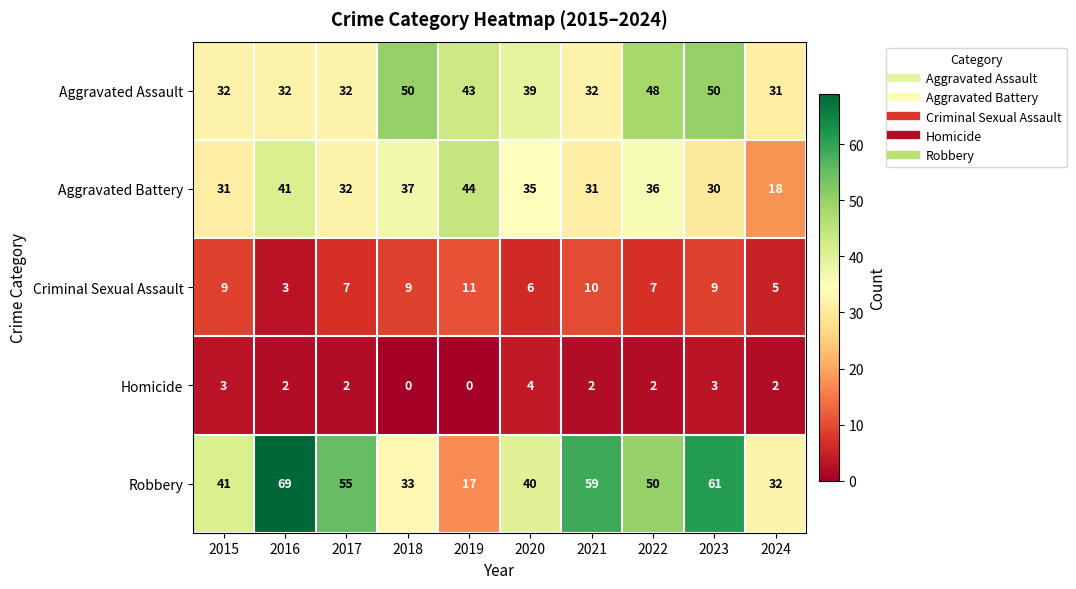

How many data points does each series have?

10